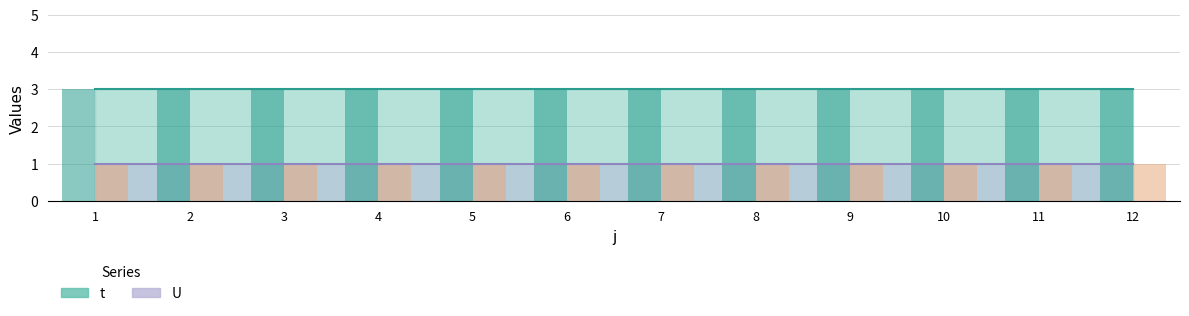

Which category has the lowest value in the U series?

1